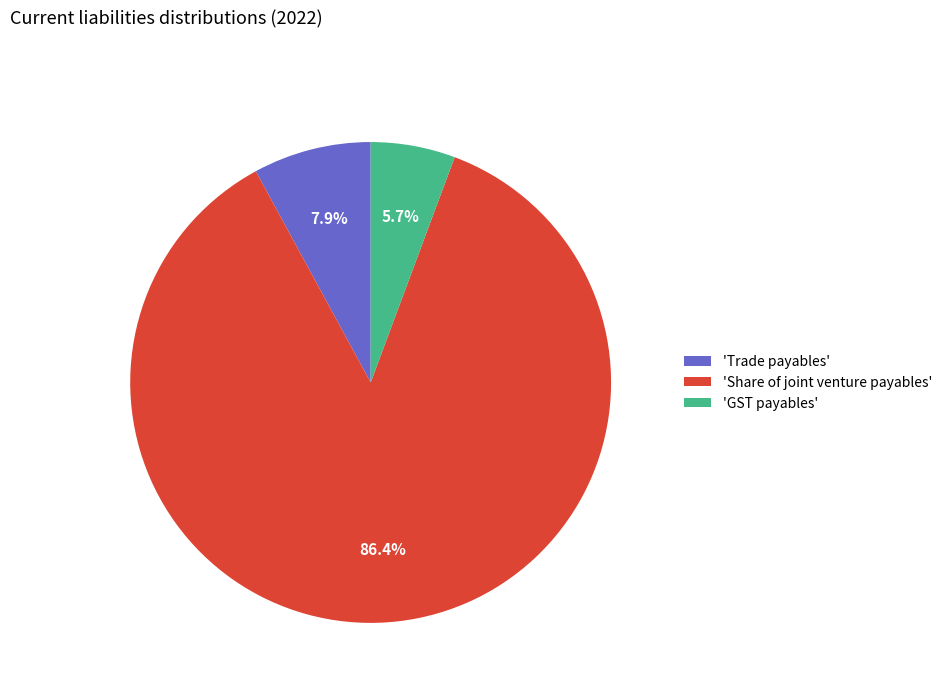

What is the total percentage of 'Share of joint venture payables' and 'Trade payables'?

94.3%